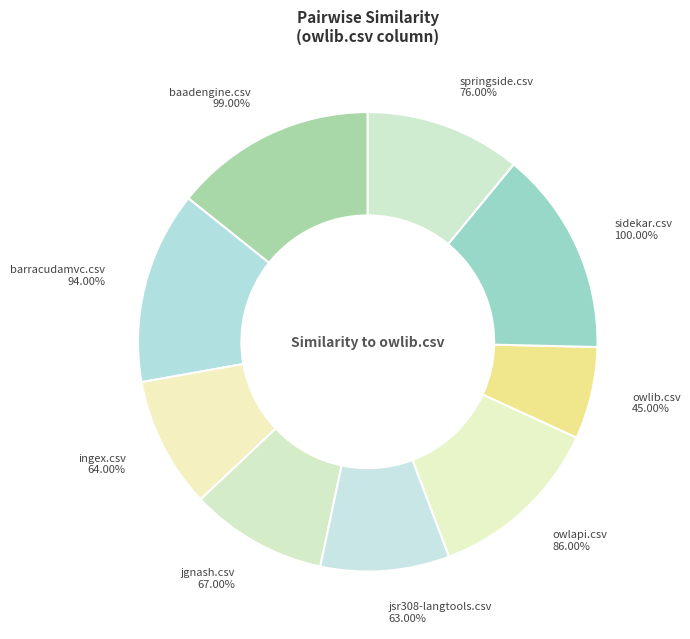

Does baadengine.csv account for over 50% of the chart?

No